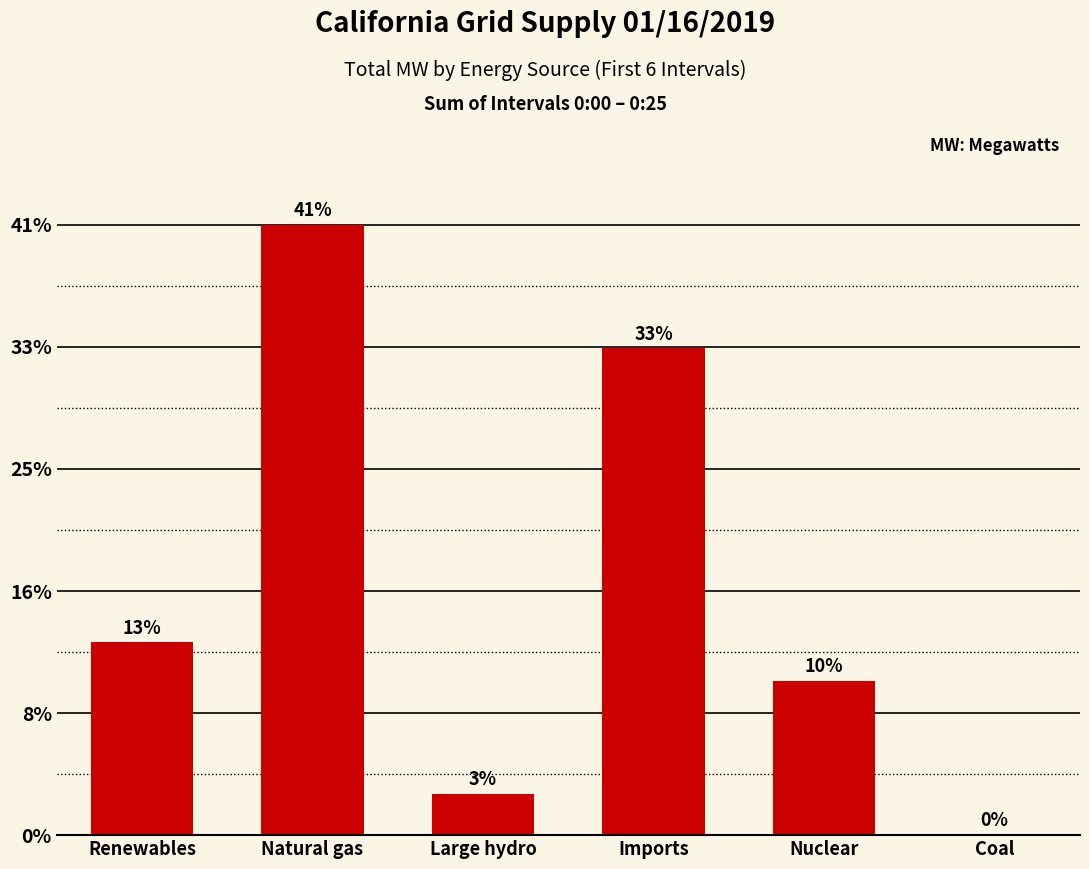

Rank the categories by value from highest to lowest.

Natural gas, Imports, Renewables, Nuclear, Large hydro, Coal